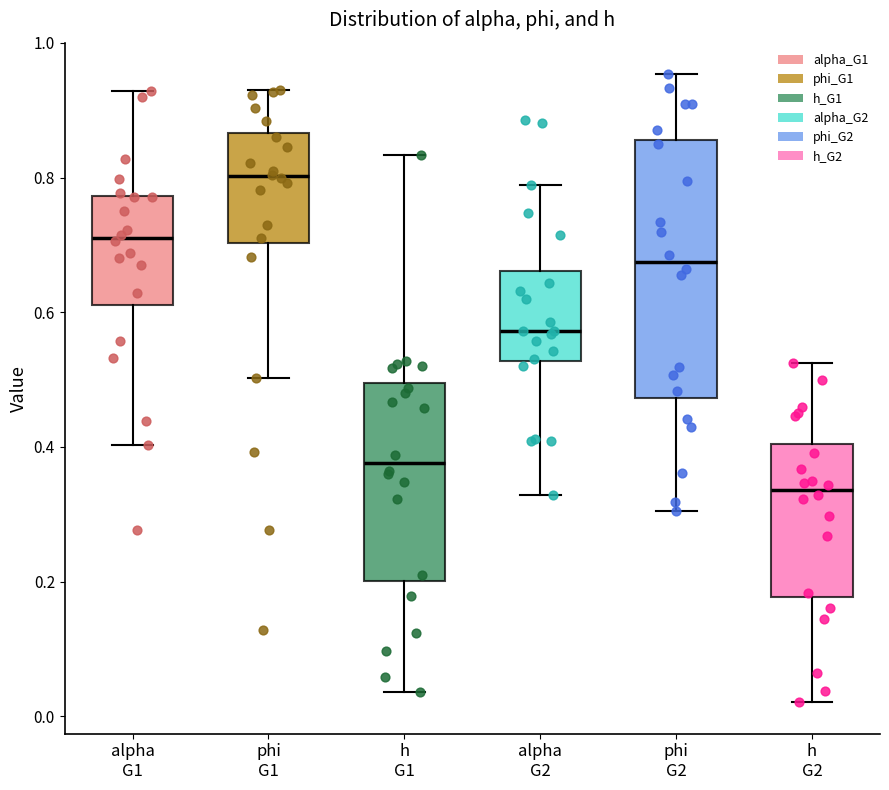

Reading left to right, transcribe this box plot: for each box, give where its median line is, the range the box spans, and where its two whiskers end, as read against the y-axis. The values are not printed on the chart, so give them approximately, as read against the axis.

alpha G1: median 0.70, box 0.62 to 0.78, whiskers 0.40 to 0.92
phi G1: median 0.80, box 0.70 to 0.86, whiskers 0.50 to 0.94
h G1: median 0.38, box 0.20 to 0.50, whiskers 0.04 to 0.84
alpha G2: median 0.58, box 0.52 to 0.66, whiskers 0.32 to 0.78
phi G2: median 0.68, box 0.48 to 0.86, whiskers 0.30 to 0.96
h G2: median 0.34, box 0.18 to 0.40, whiskers 0.02 to 0.52